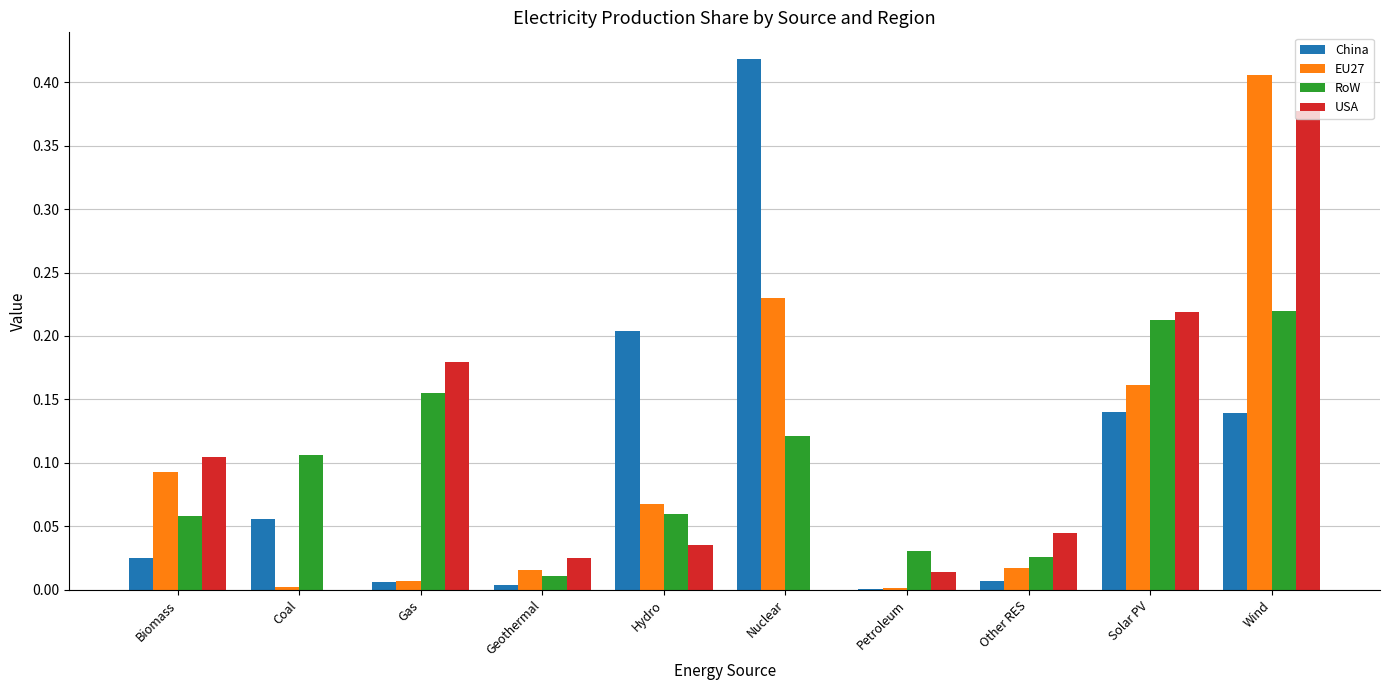

The value of RoW at Coal is 0.2. True or false?

False